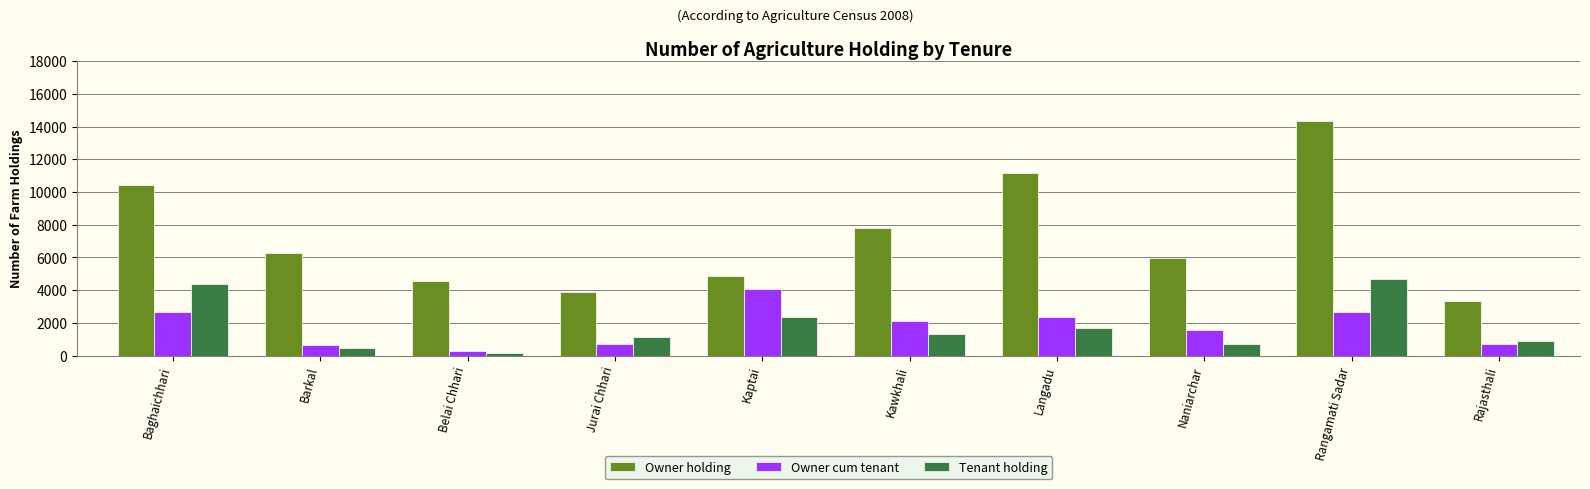

Read the Tenant holding value at Kawkhali.

1336